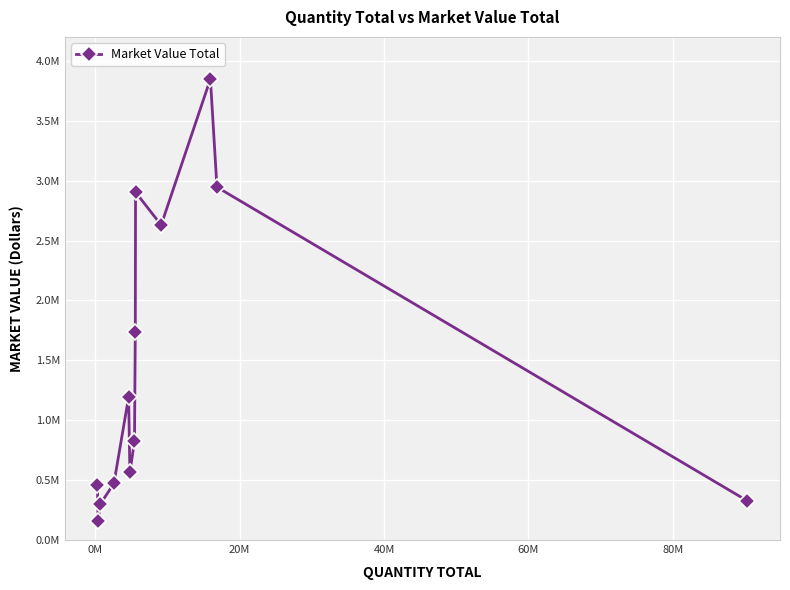

Is this an area chart (filled region under the line)?

No